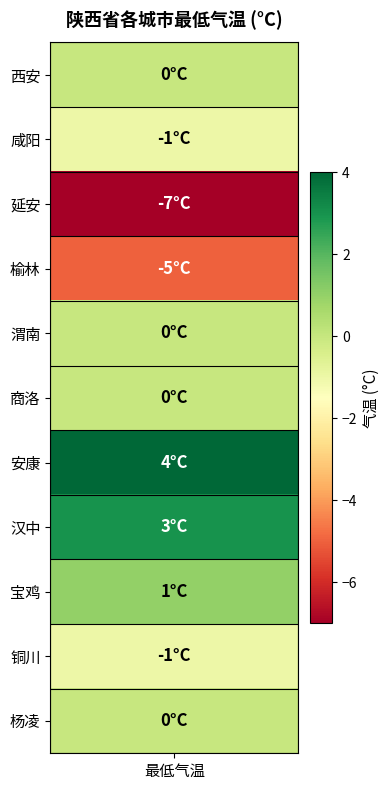

Reading right to left, transcribe all the data shown in this chart.

杨凌=0	铜川=-1	宝鸡=1	汉中=3	安康=4	商洛=0	渭南=0	榆林=-5	延安=-7	咸阳=-1	西安=0